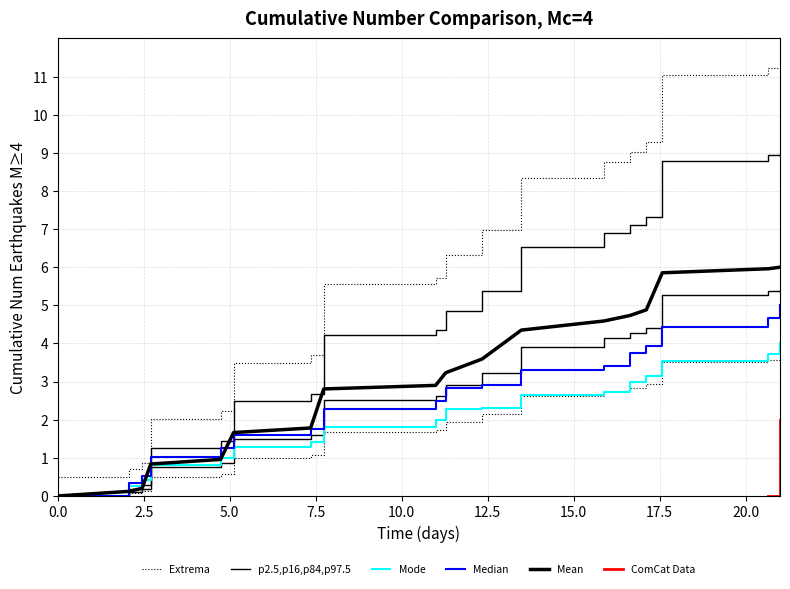

What is the average value?

1.8